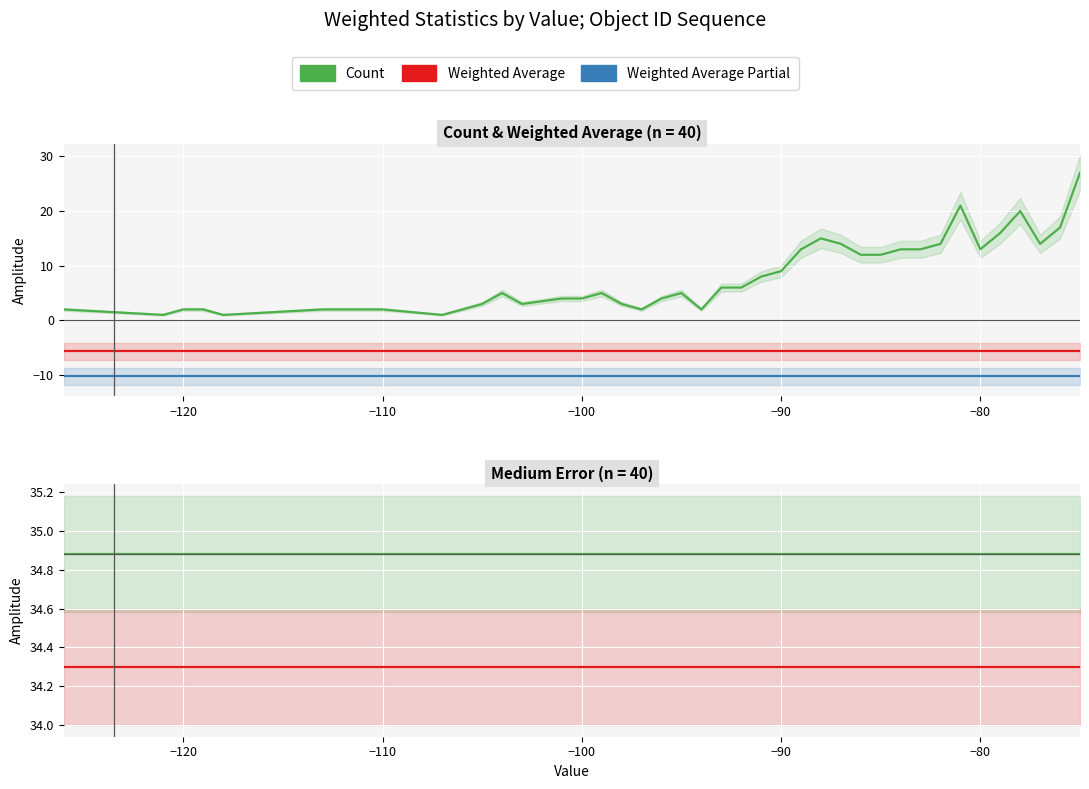

What is the sum of all weighted_average values?

-227.3